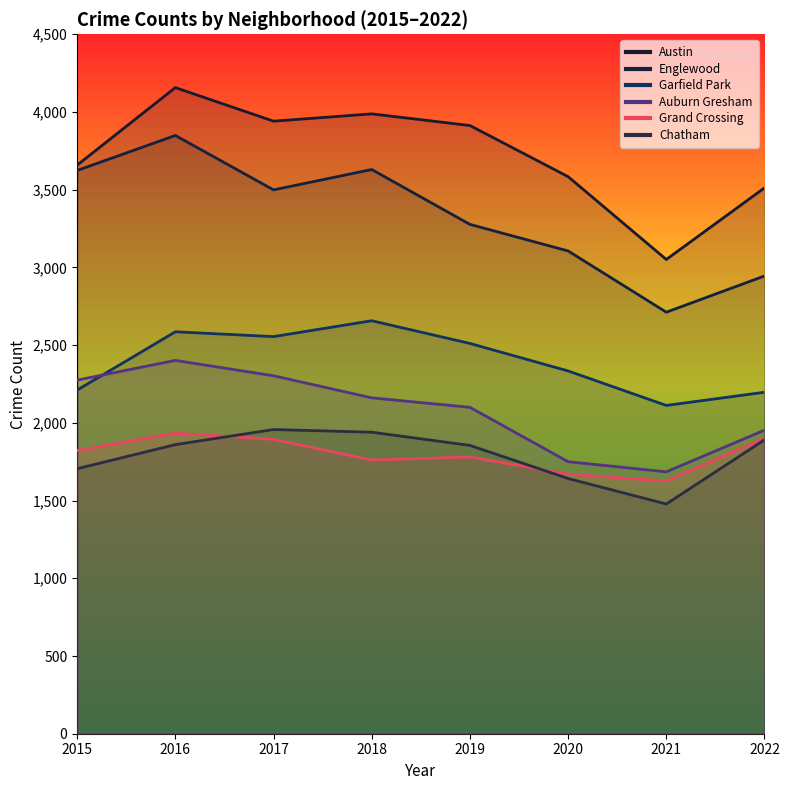

Which series has the widest spread of values?

Englewood